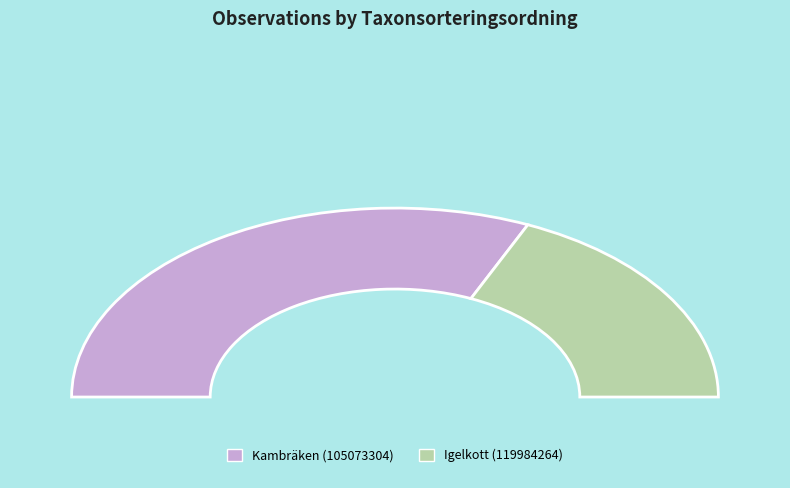

How many slices are in this pie chart?

2